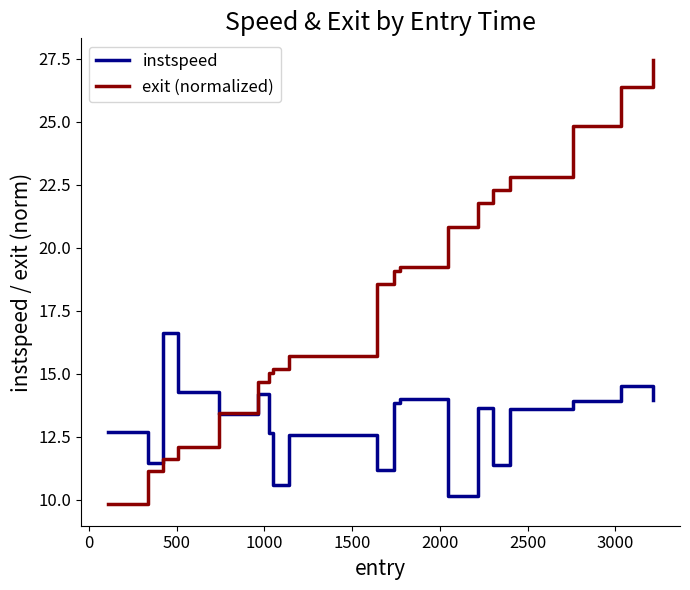

True or false: exit (normalized) and instspeed cross at least once.

True